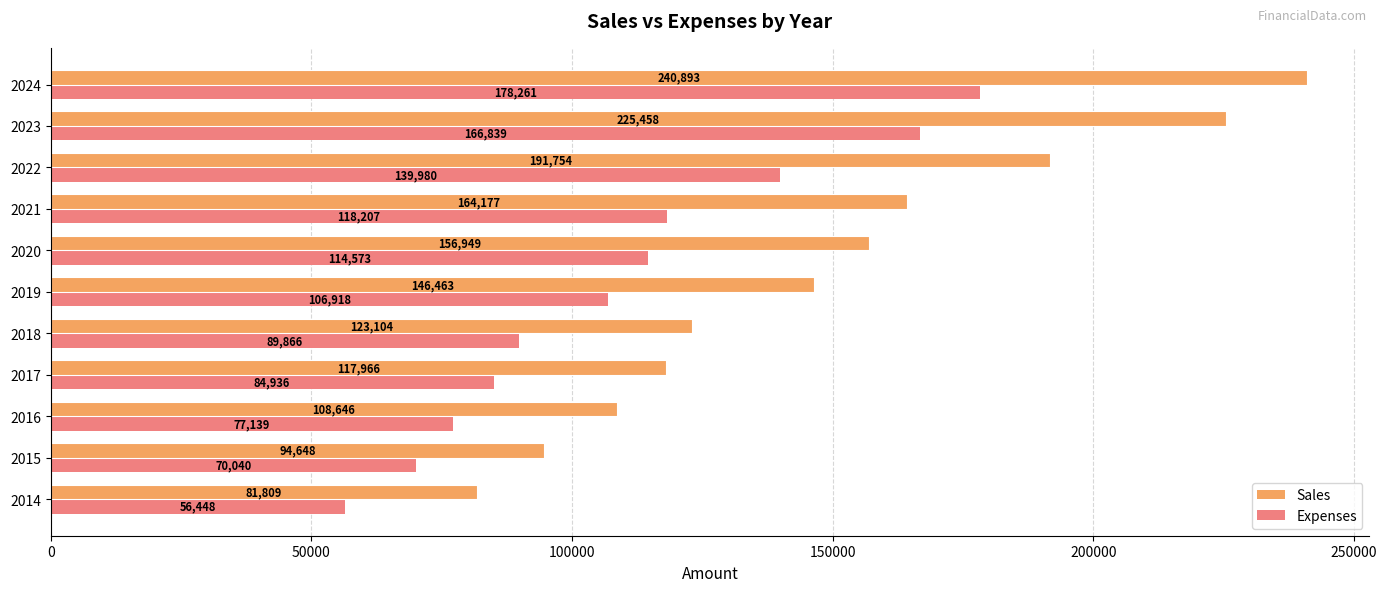

List the series in order of their peak value, highest first.

Sales, Expenses